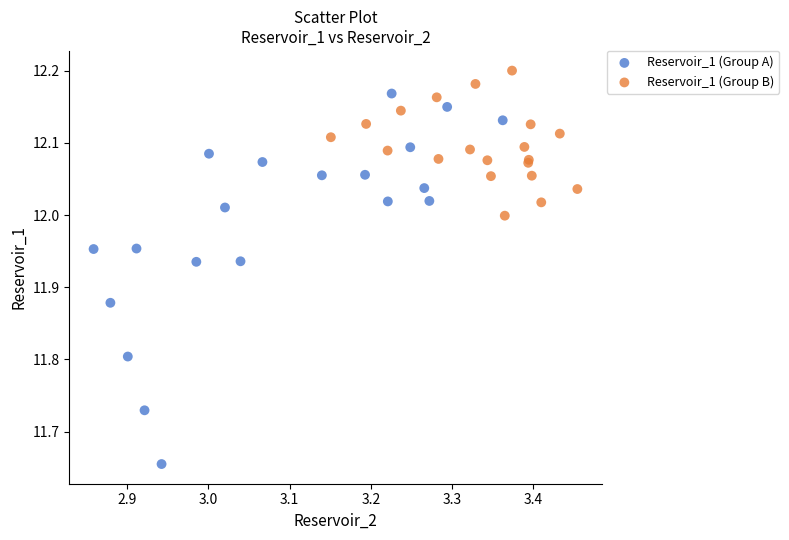

Which series reaches the maximum Y coordinate?

Reservoir_1 (Group B)